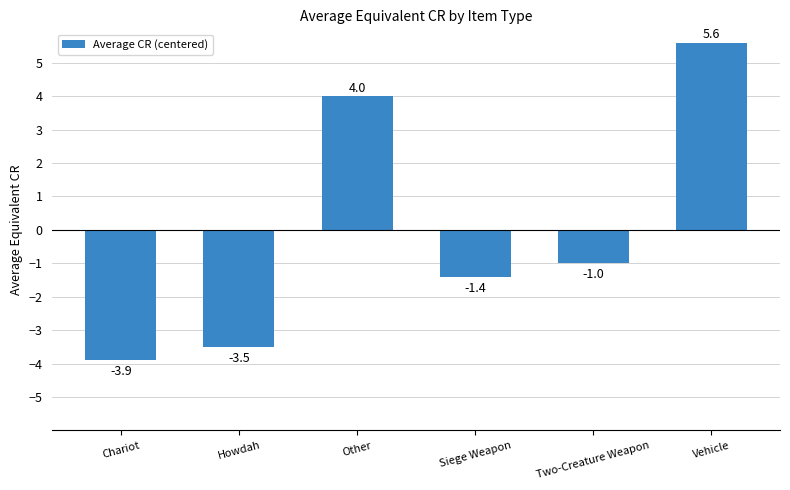

Reading left to right, what are all the values shown in this chart?

-3.9	-3.5	4.0	-1.4	-1.0	5.6